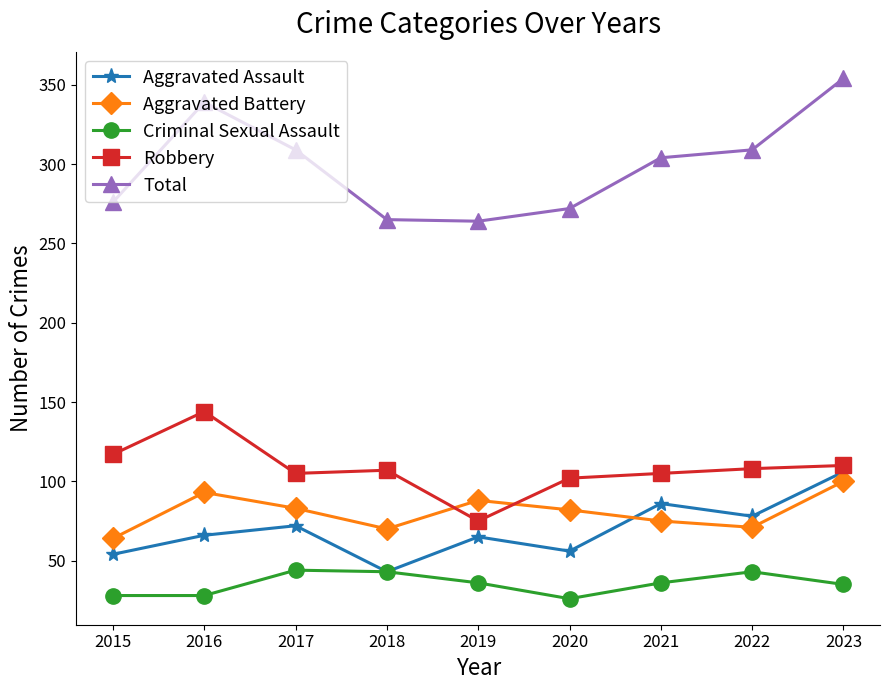

True or false: Robbery has more than 0 interior local peaks.

True